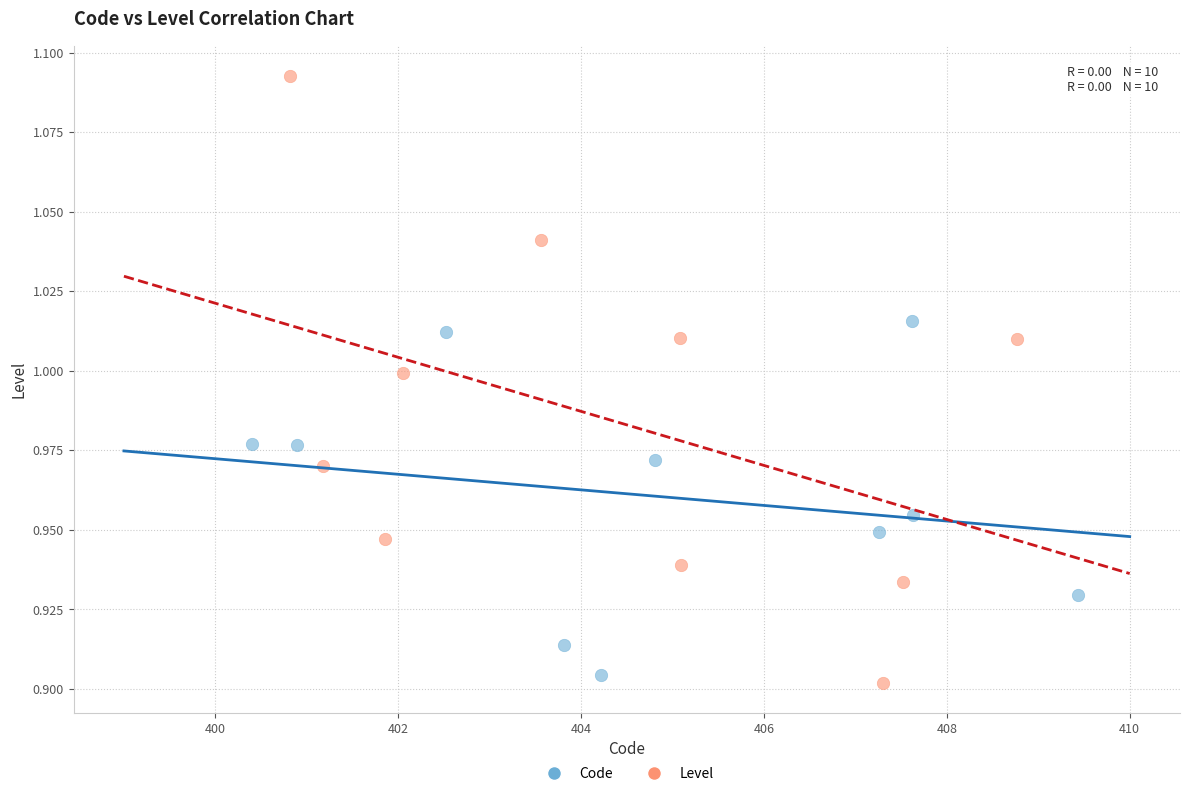

Which series contains the highest Y value?

Level